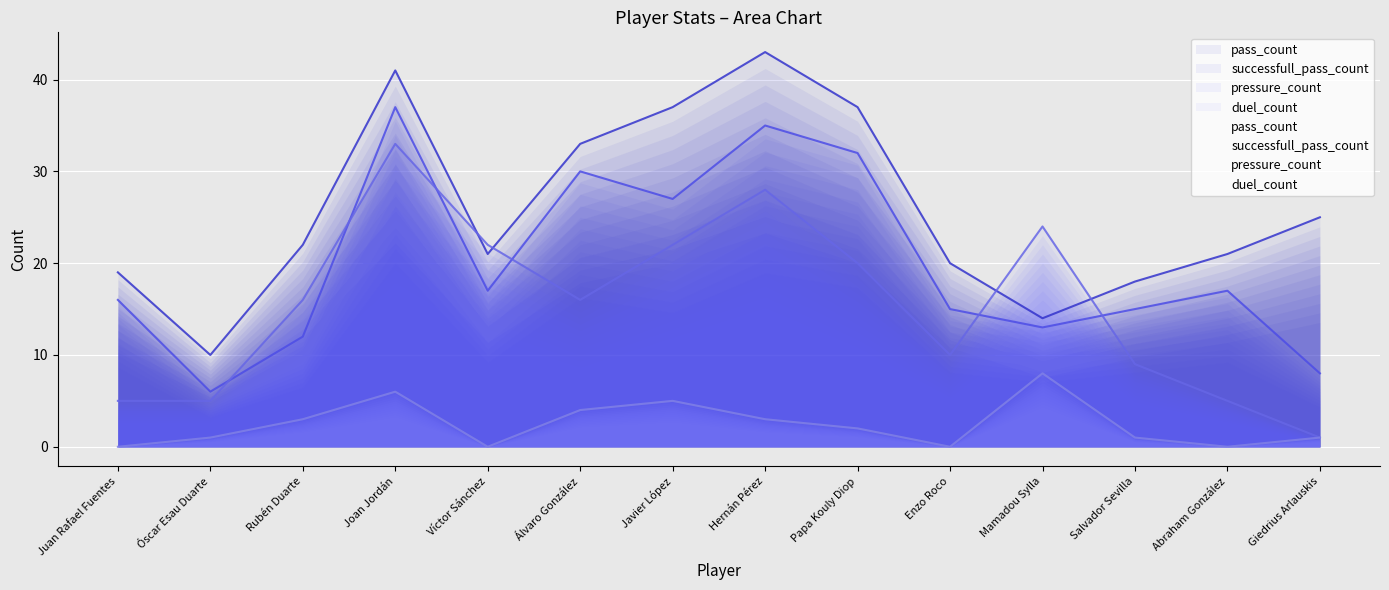

What is the sum of the successfull_pass_count values at Javier López and Hernán Pérez?

62